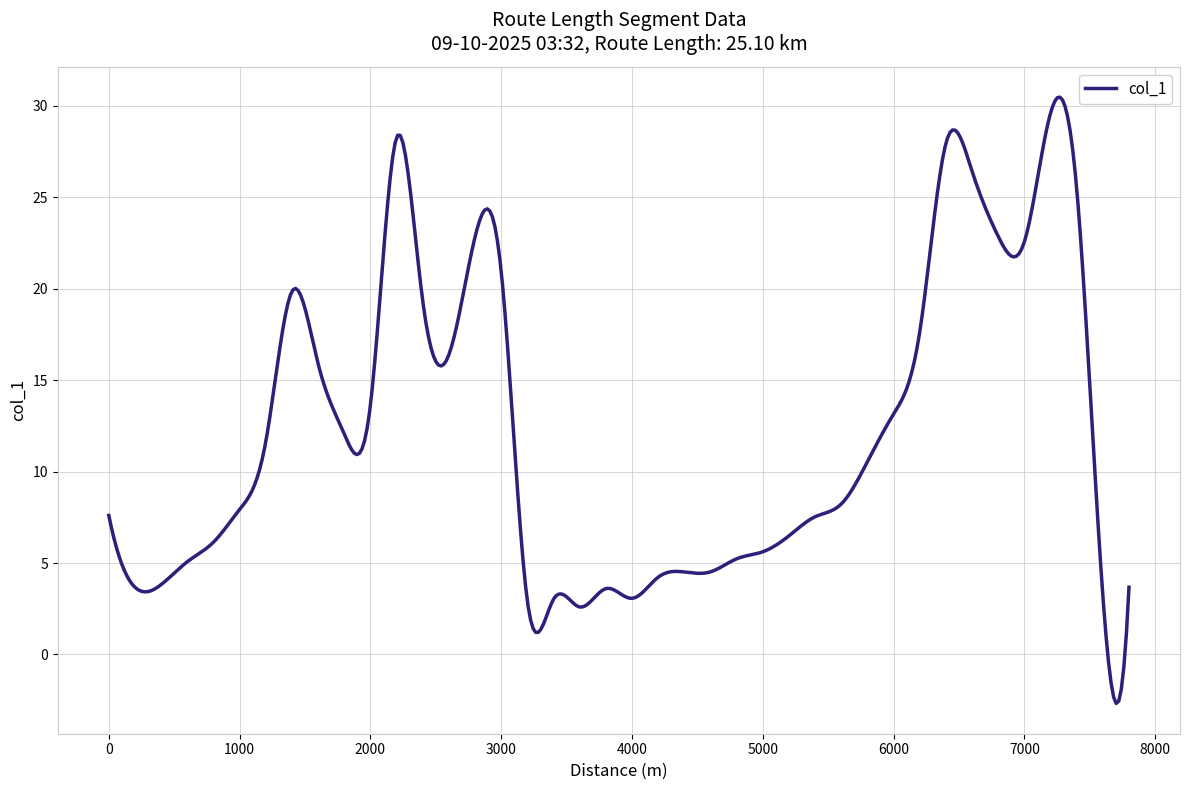

What is the difference between the second highest and second lowest values?

33.0